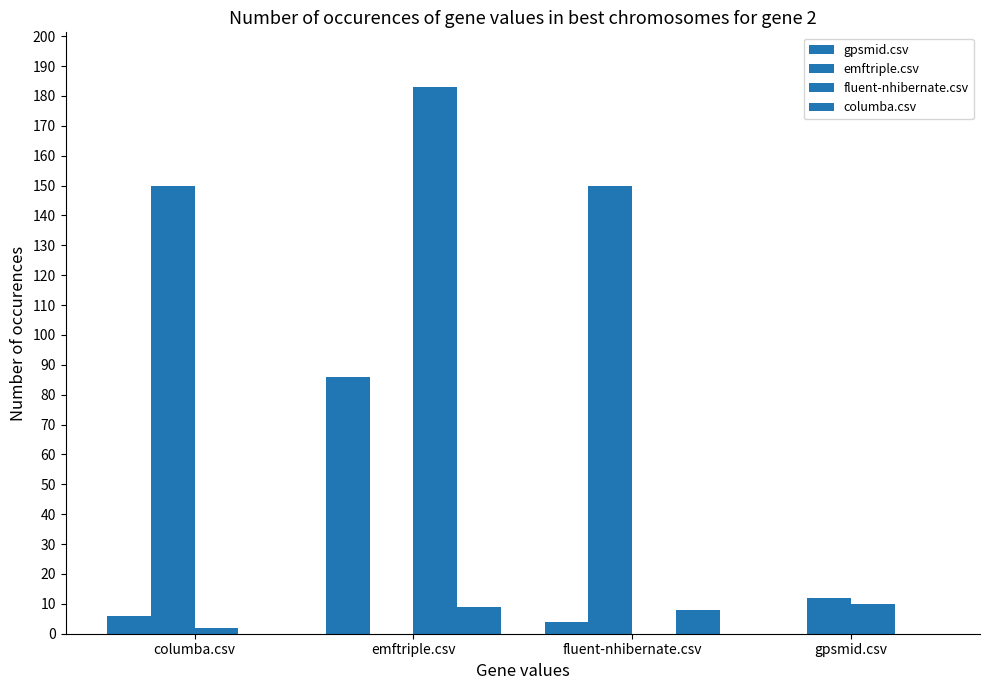

What position from the left is gpsmid.csv?

4